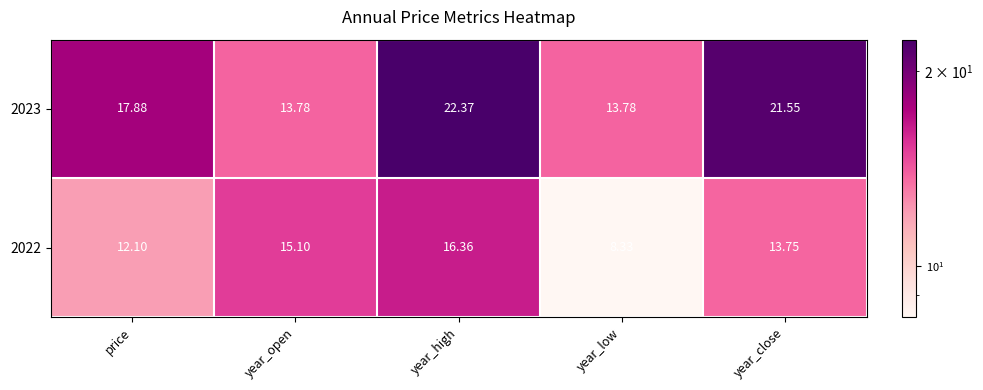

What is the total value across all series at year_close?

35.3